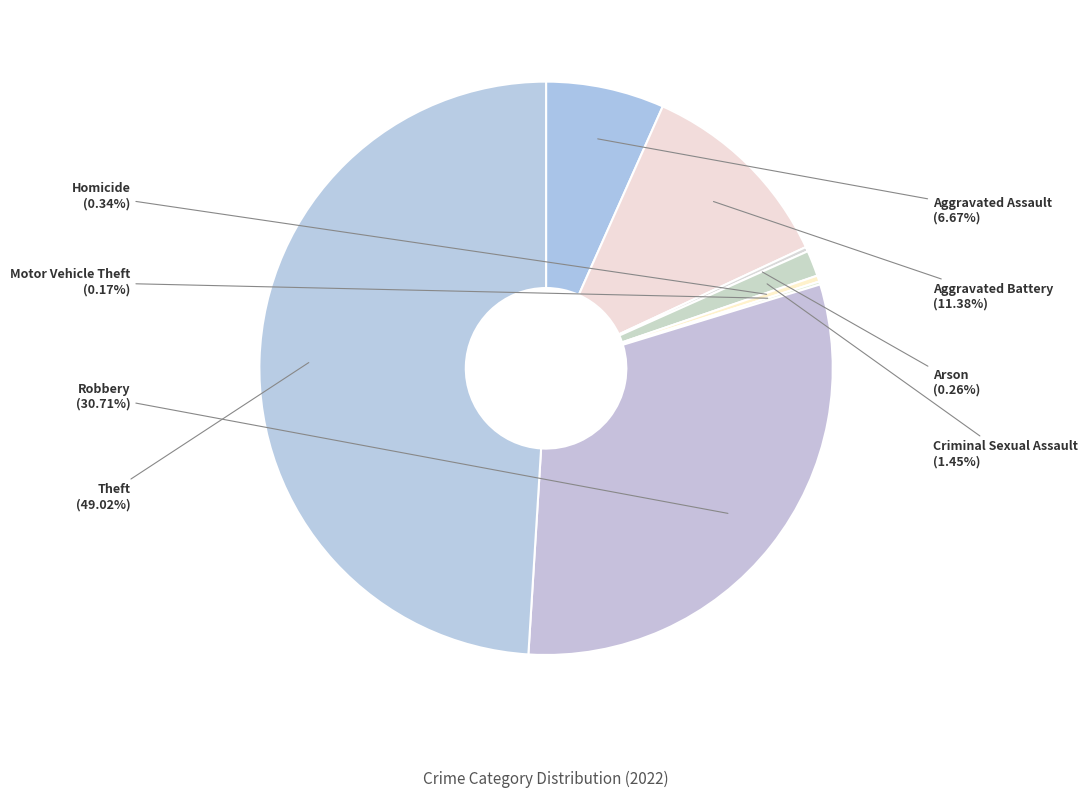

To the nearest percent, what portion does Aggravated Assault represent?

7%